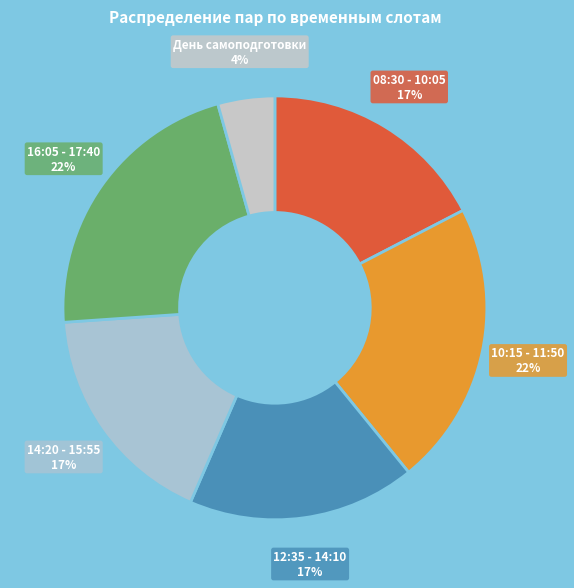

How many segments does this pie chart have?

6